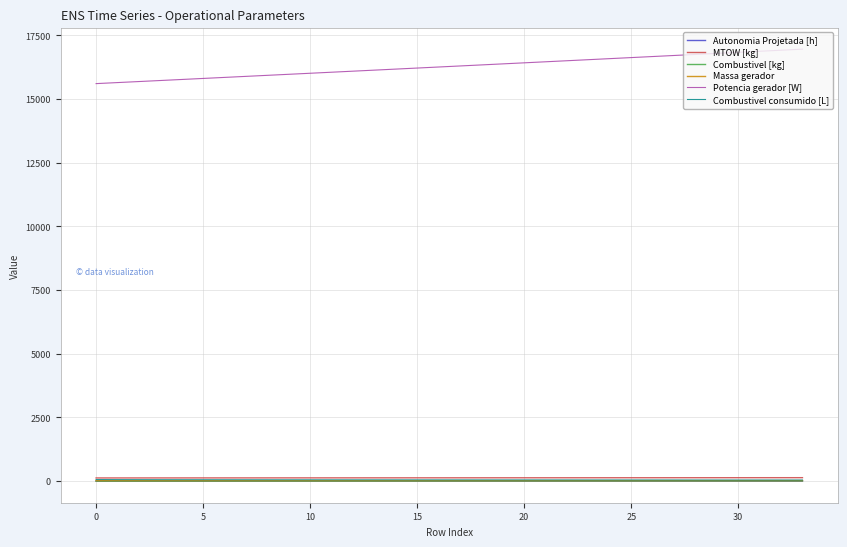

True or false: MTOW [kg] and Potencia gerador [W] intersect in this chart.

False